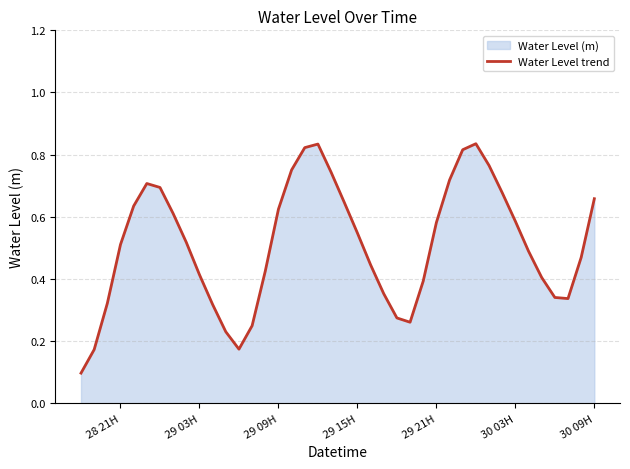

Is it true that the value at 28 21H is 0.5?

True